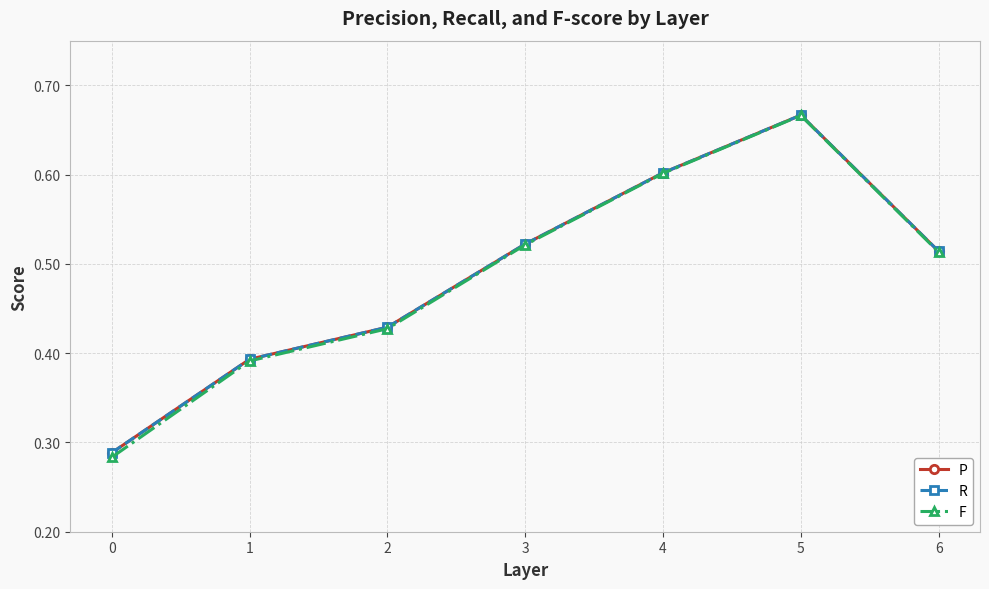

How many interior local peaks does the P series have?

1